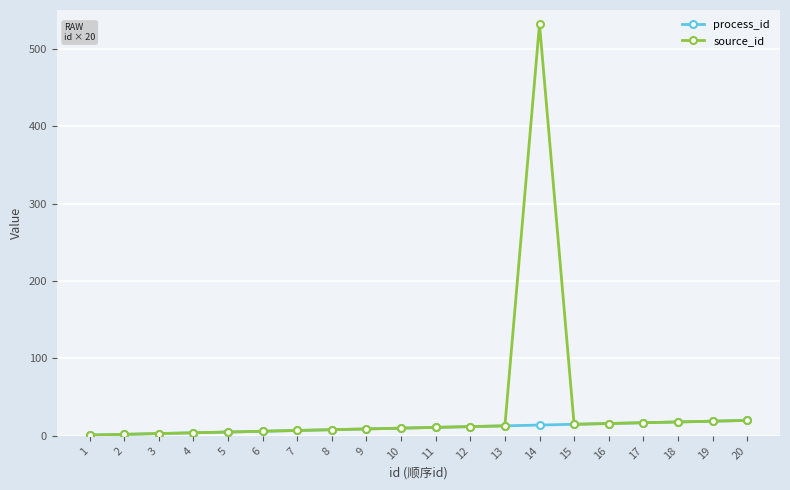

Which category has the highest value across all series?

14